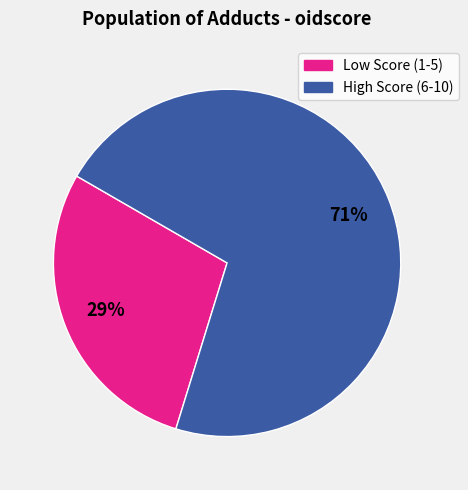

Is there a majority slice in this chart?

Yes